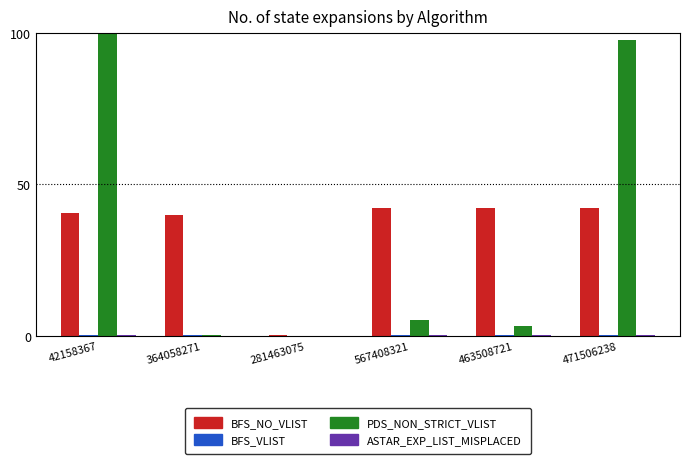

True or false: PDS_NON_STRICT_VLIST has a value of 168.9 at 42158367.

False